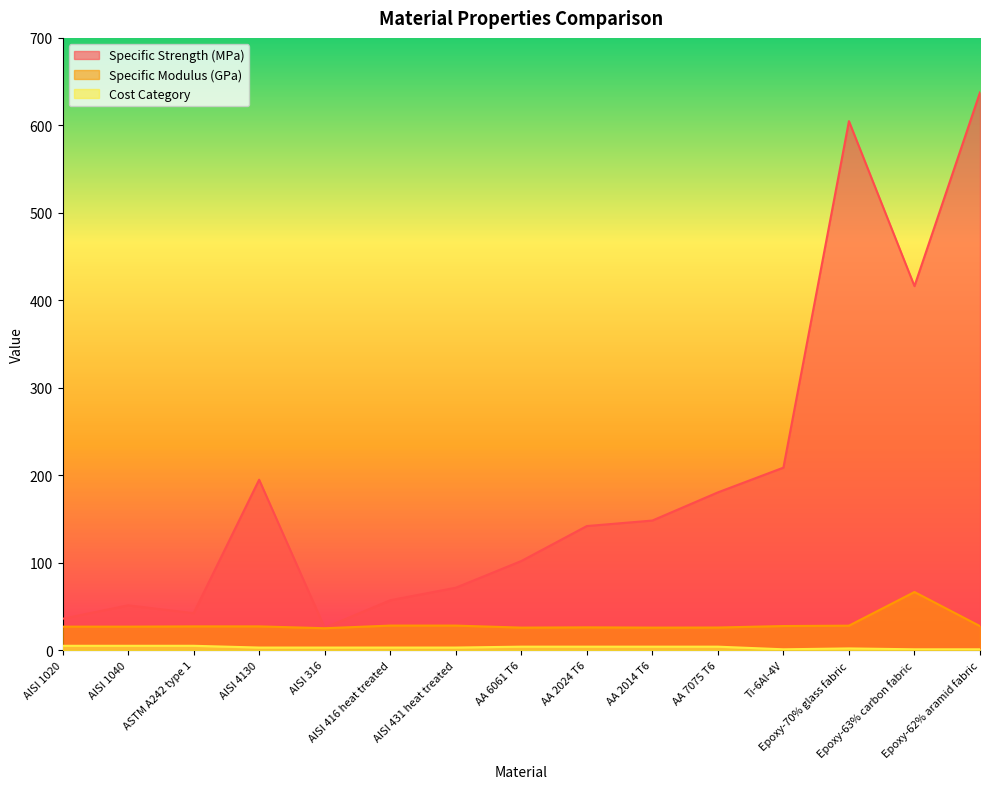

How many lines are shown in the chart?

3